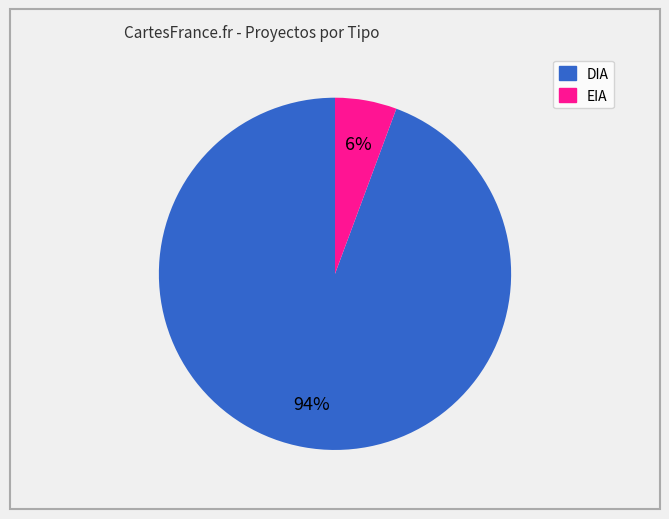

Do EIA and DIA together represent more than half of the pie?

Yes